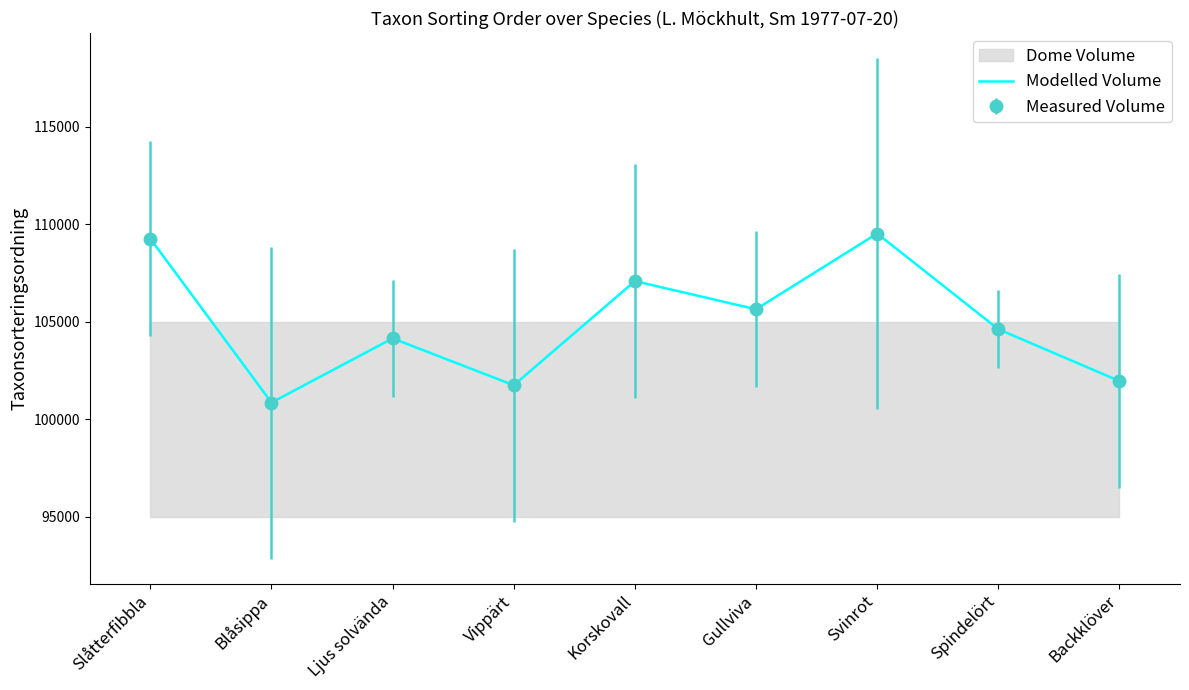

What is the label of the 2nd point from the left?

Blåsippa